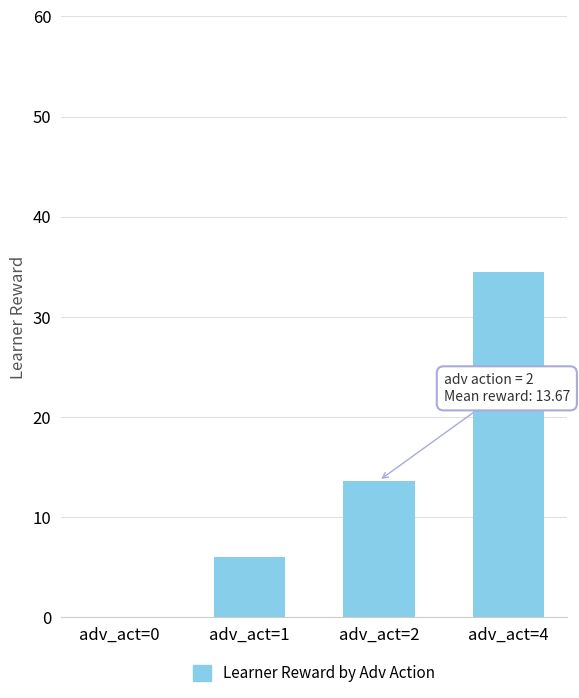

At which label is the value closest to 17?

adv_act=2